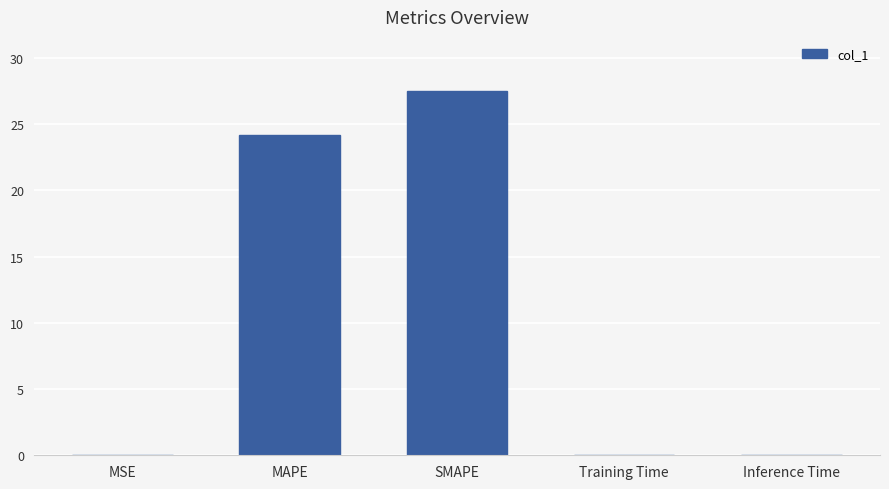

What is the sum of all values?

51.7